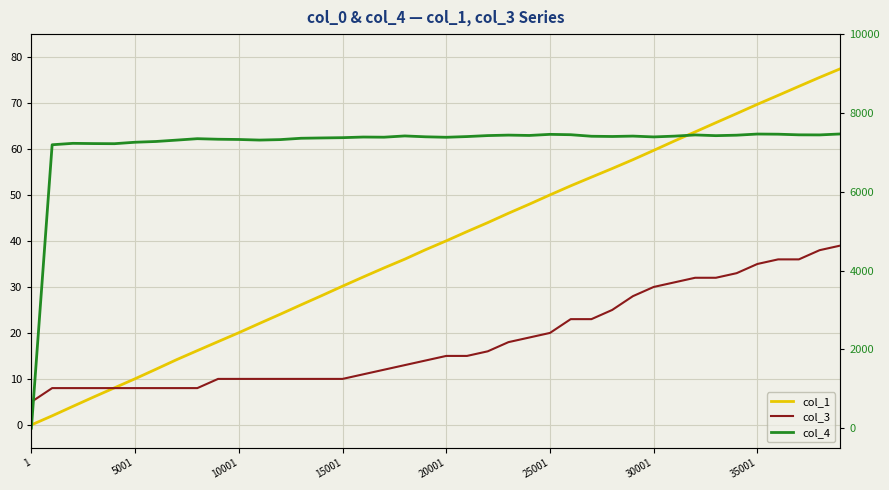

Between 30001 and 11, which series saw the biggest shift?

col_4